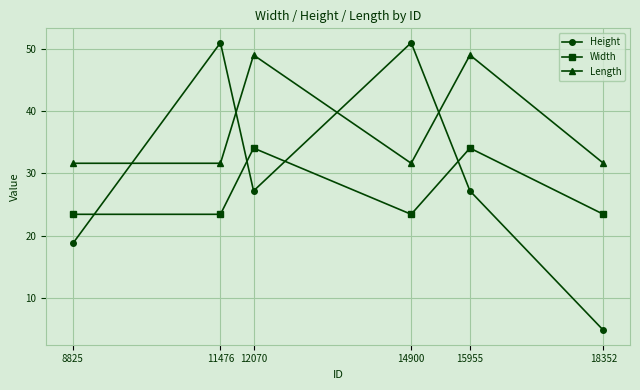

List the series in order of their overall mean, lowest first.

Width, Height, Length